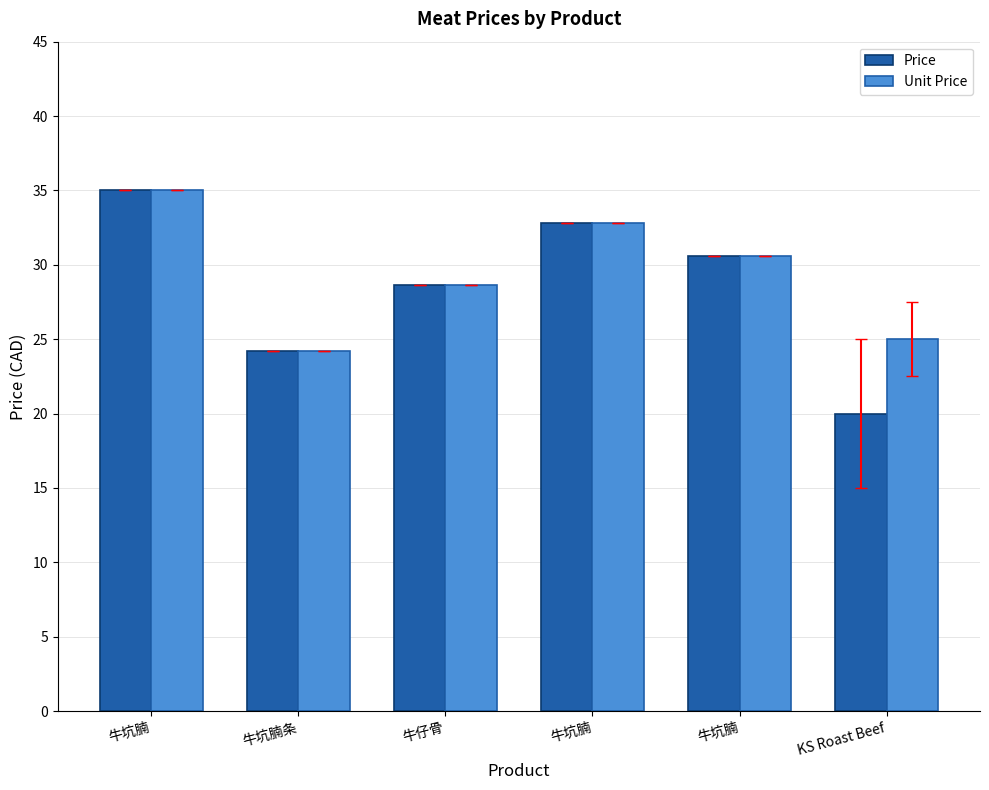

What is the total value across all series at KS Roast Beef?

45.0